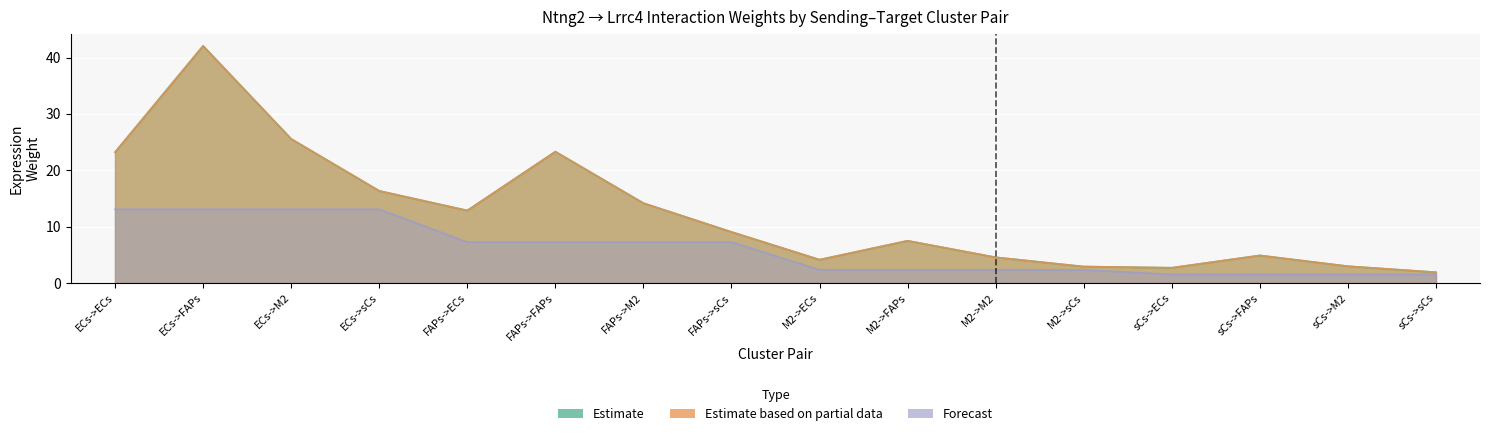

What is the difference between the second highest and second lowest values in the Edge average expression weight series?

22.9